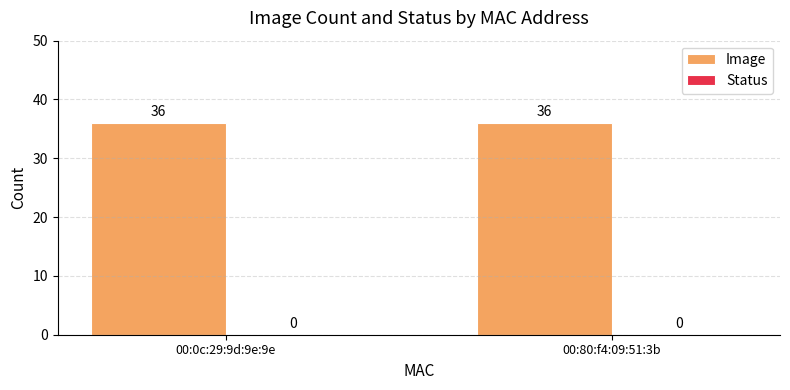

The Image series shows 36 at 00:80:f4:09:51:3b. True or false?

True